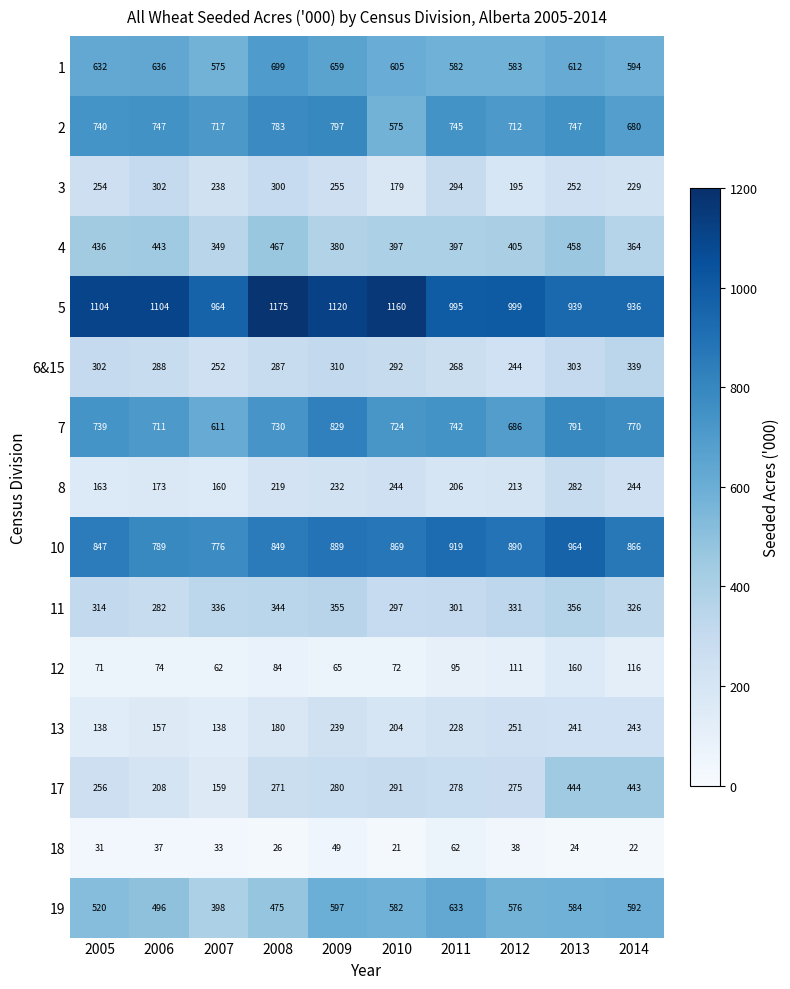

What is the greatest value displayed?

1175